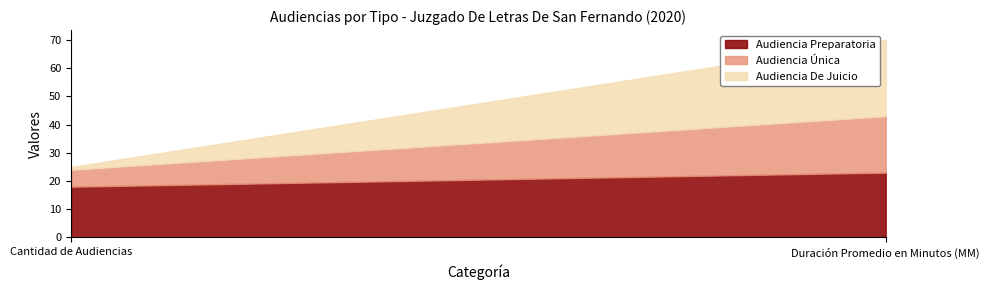

What is the spread (max minus min) of values at Cantidad de Audiencias?

17